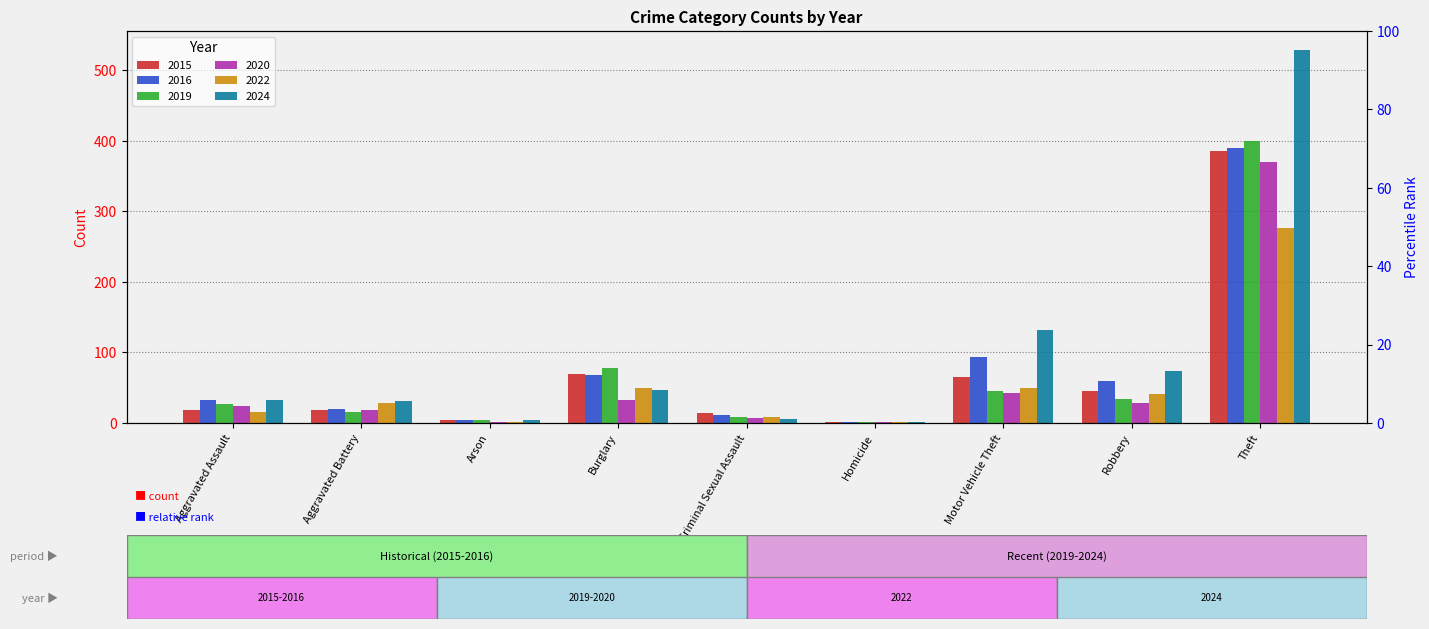

What is the lowest value of the 2016 series?

1